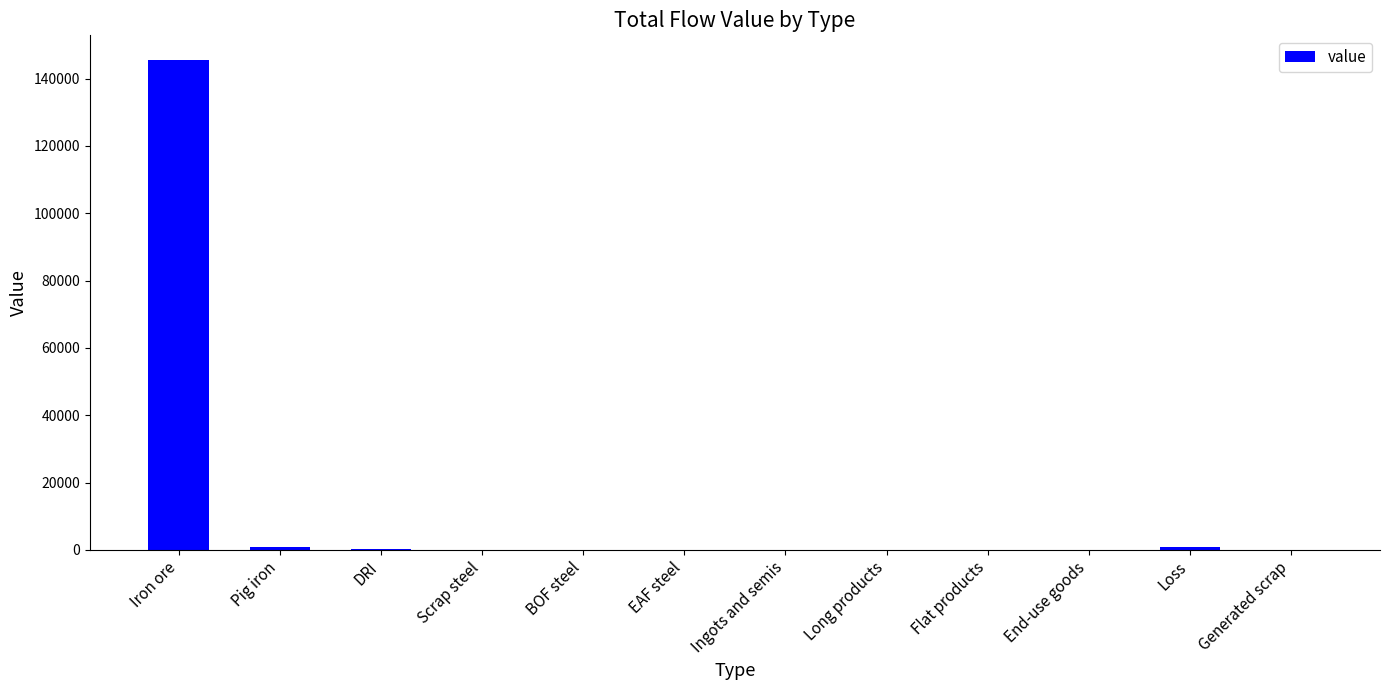

Count the number of values greater than 0.

4